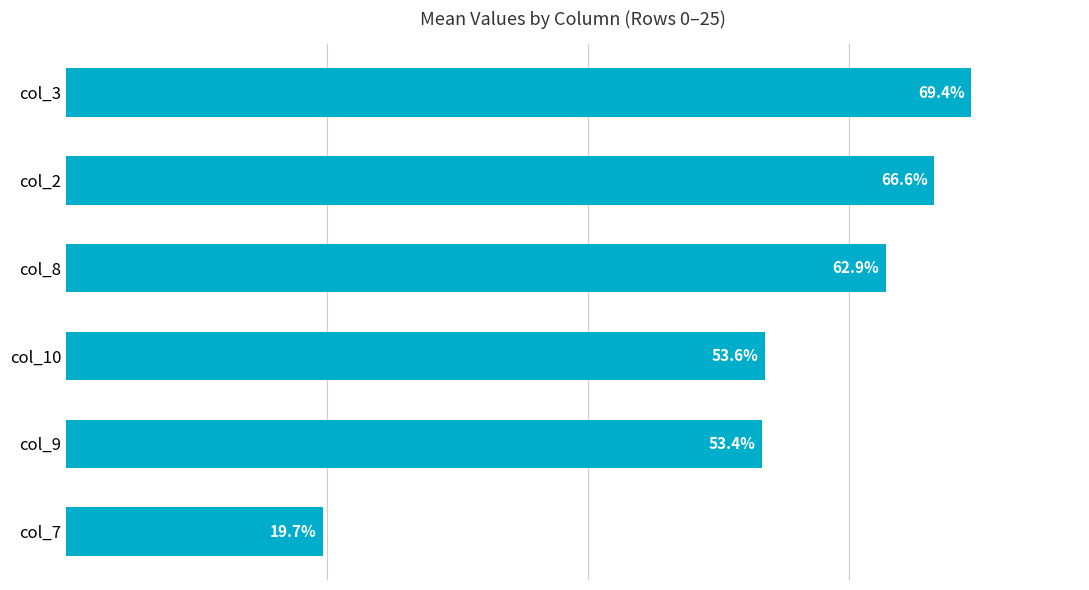

What is the maximum value shown in the chart?

0.7